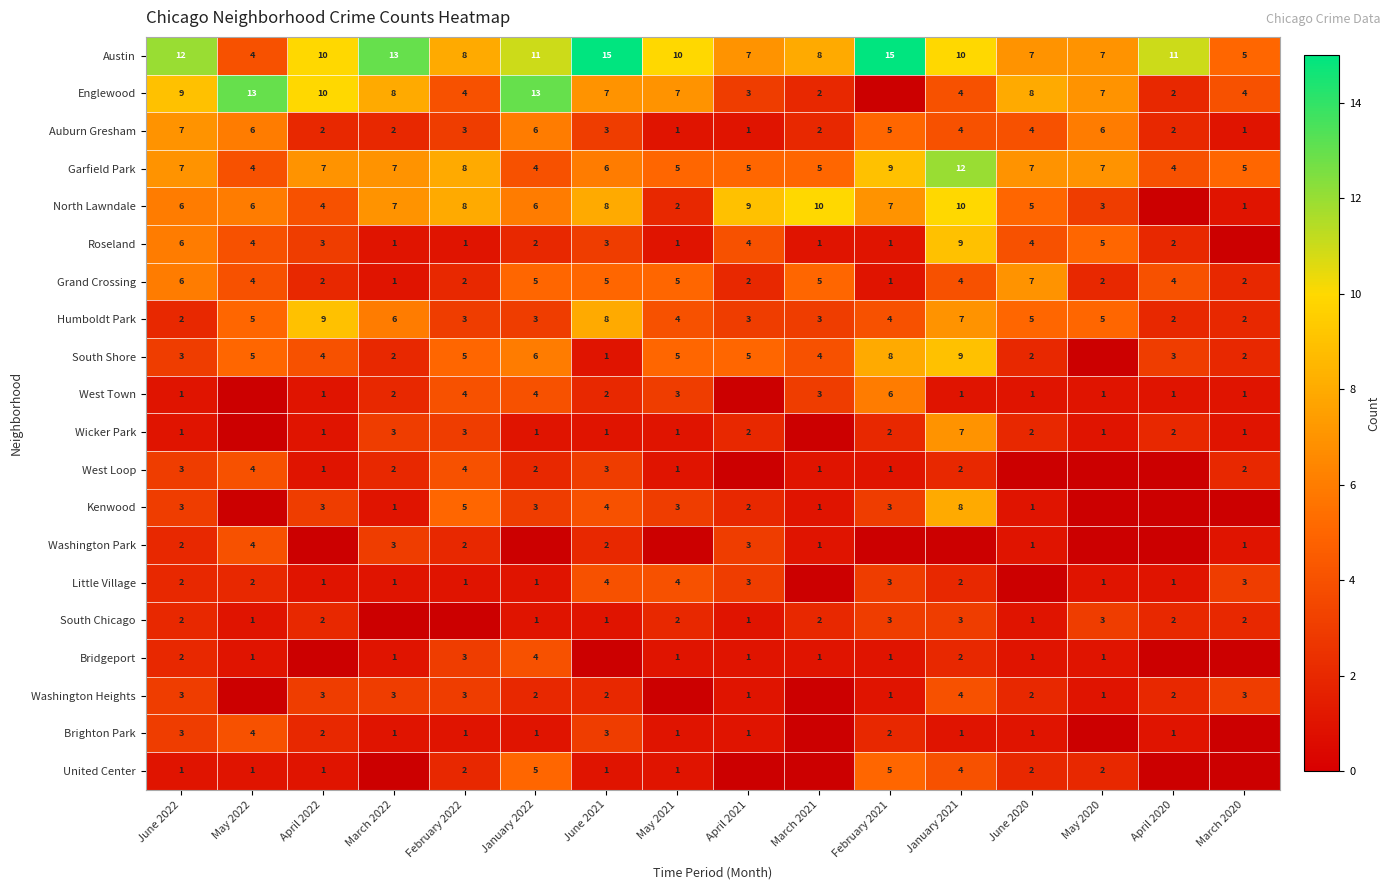

Is the value of West Loop at February 2021 greater than the value of United Center at January 2022?

No